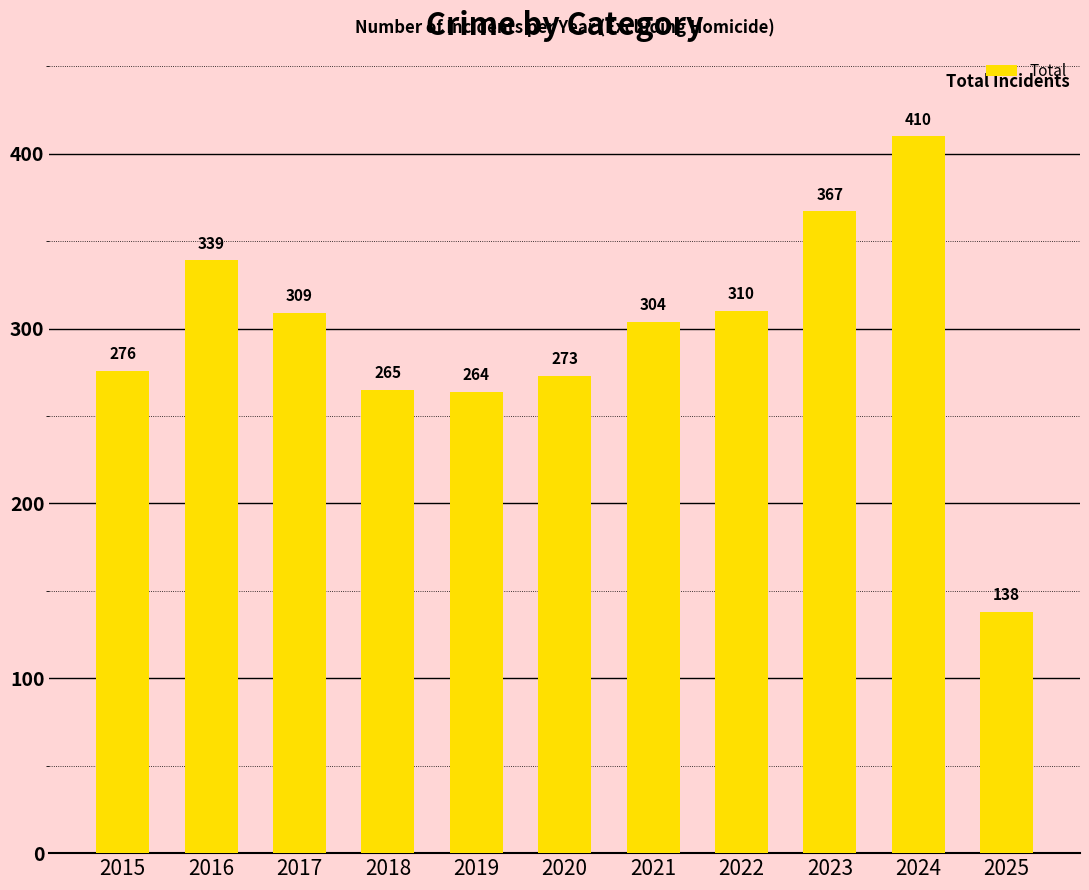

What is the value of the 2nd bar from the left?

339